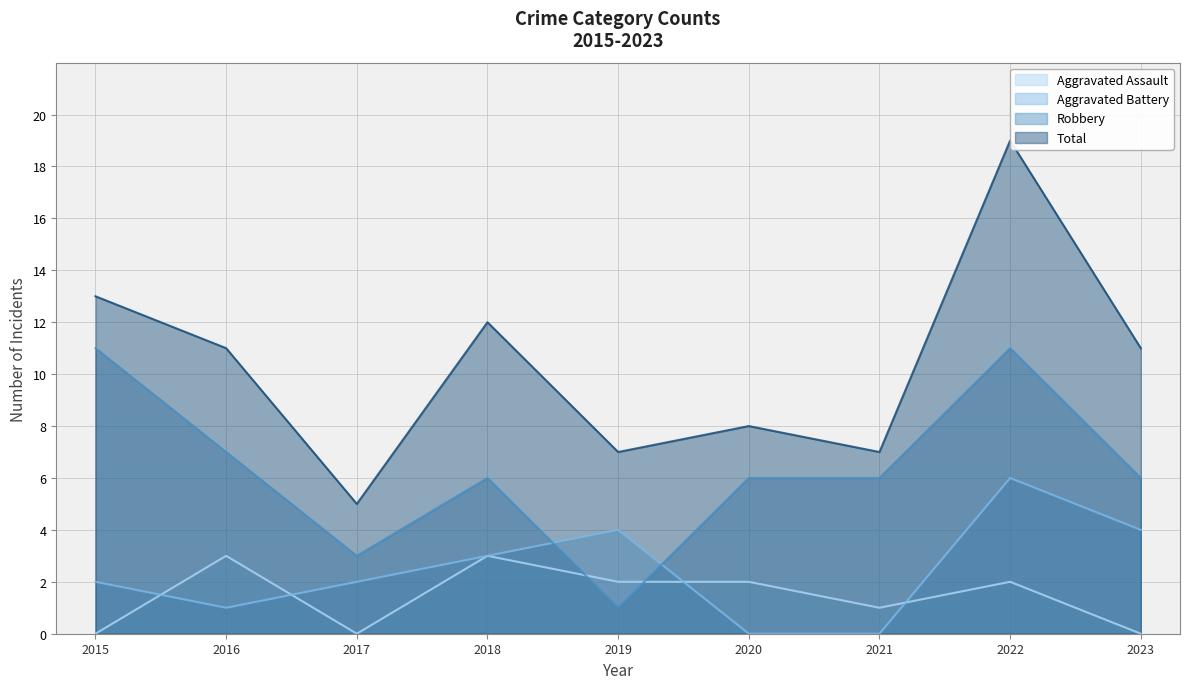

Where is Aggravated Battery nearest to the value 3?

2018